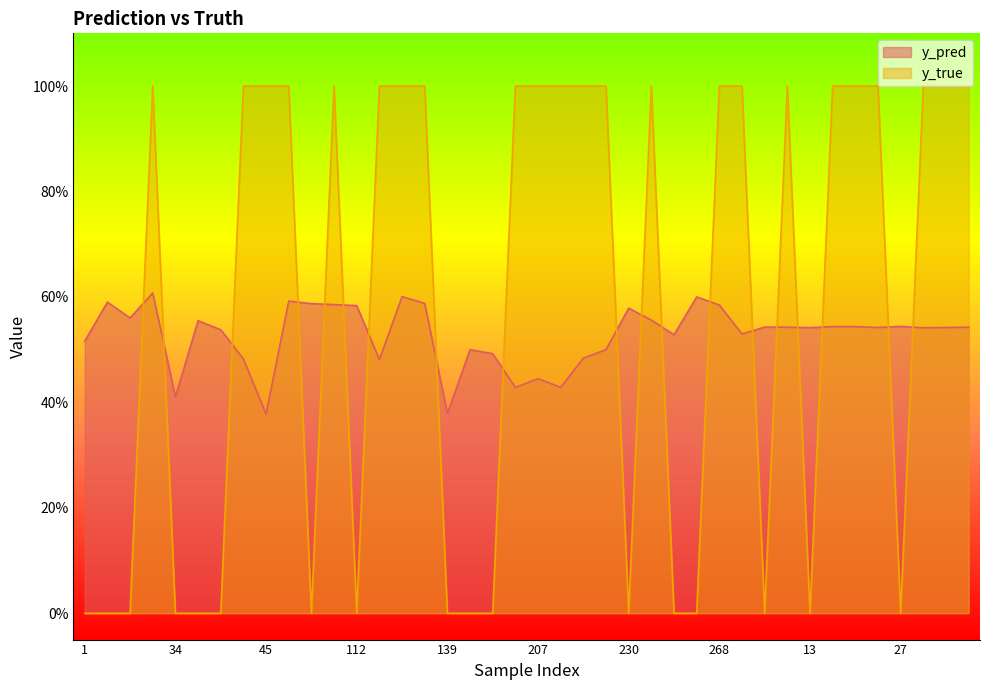

Rank the series at 188 from highest to lowest value.

y_pred, y_true